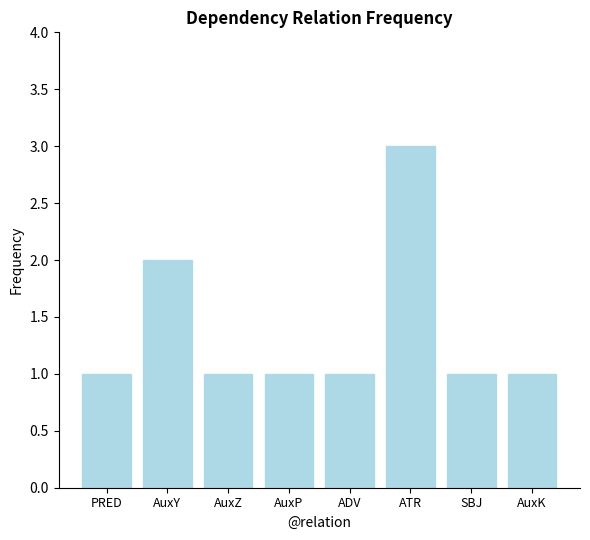

Count the number of categories in the chart.

8